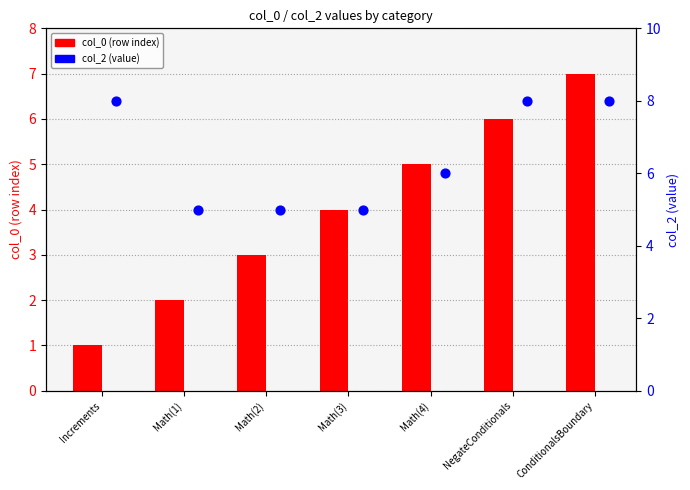

What are all the series names shown in the legend?

col_0 (row index), col_2 (value)